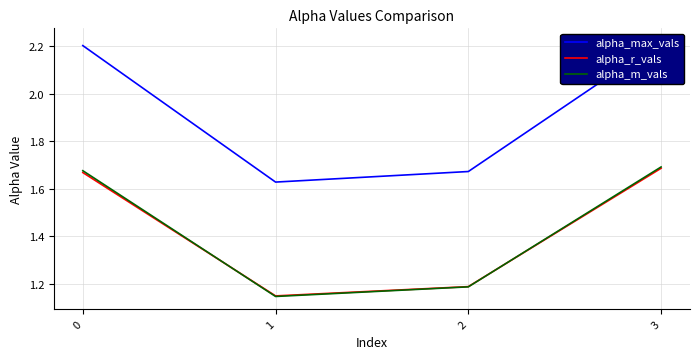

Where is alpha_m_vals nearest to the value 1?

1